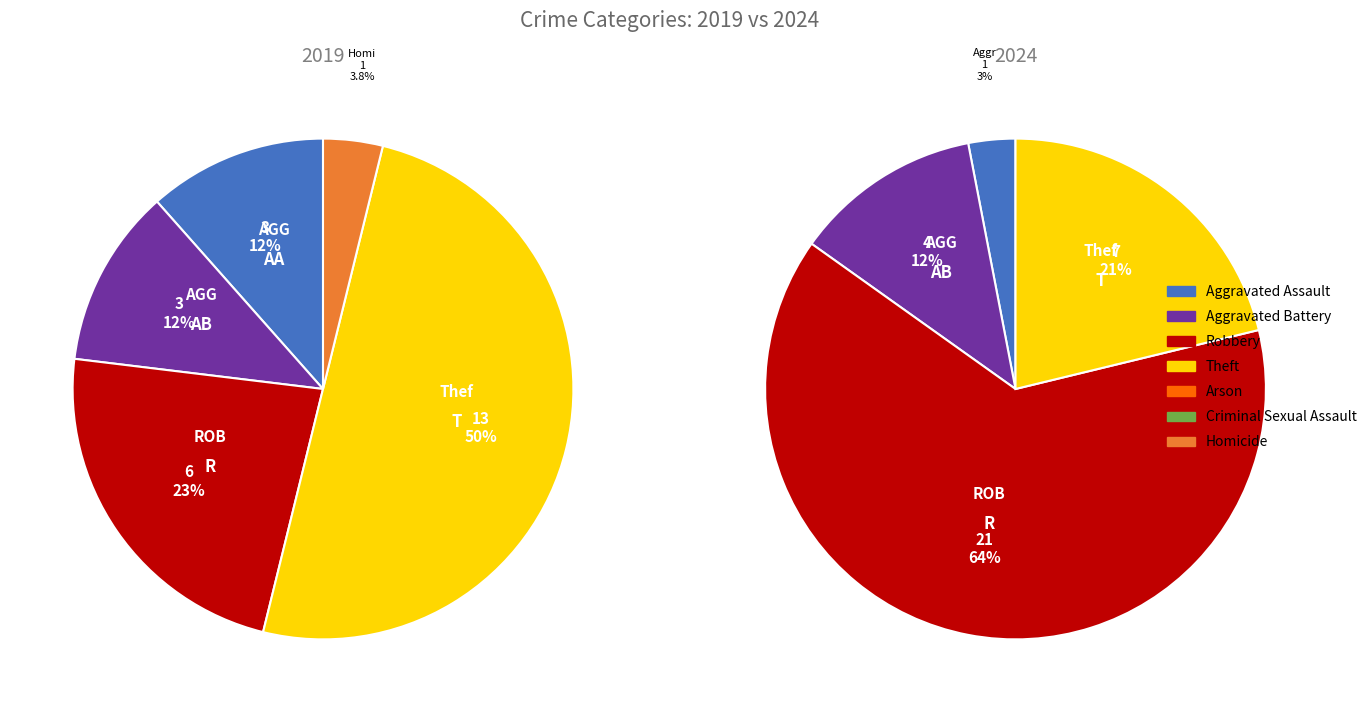

Combined, what portion of the pie is 5 and 2?

23.1%